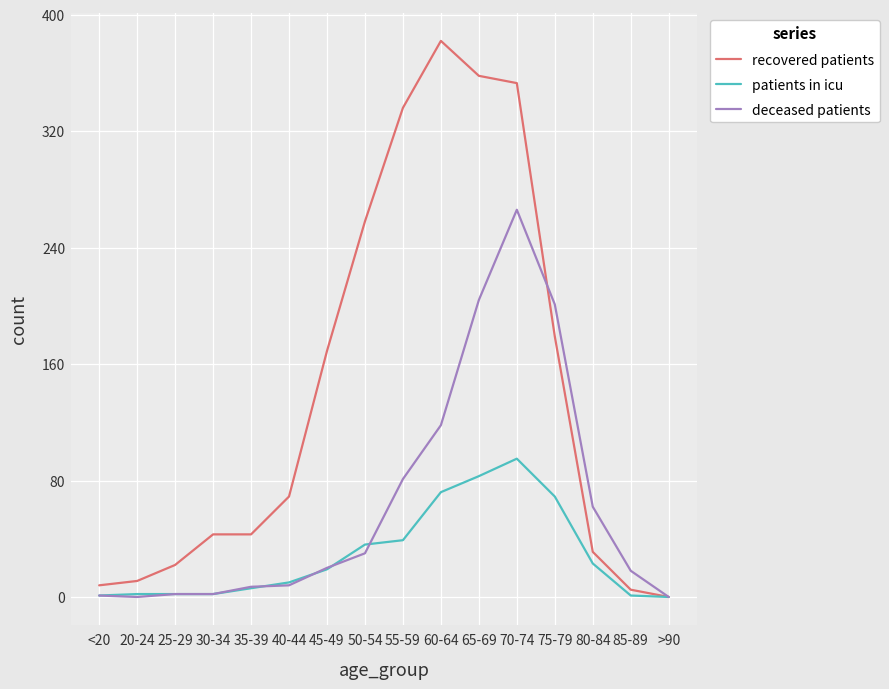

True or false: patients in icu has a value of 6 at 35-39.

True